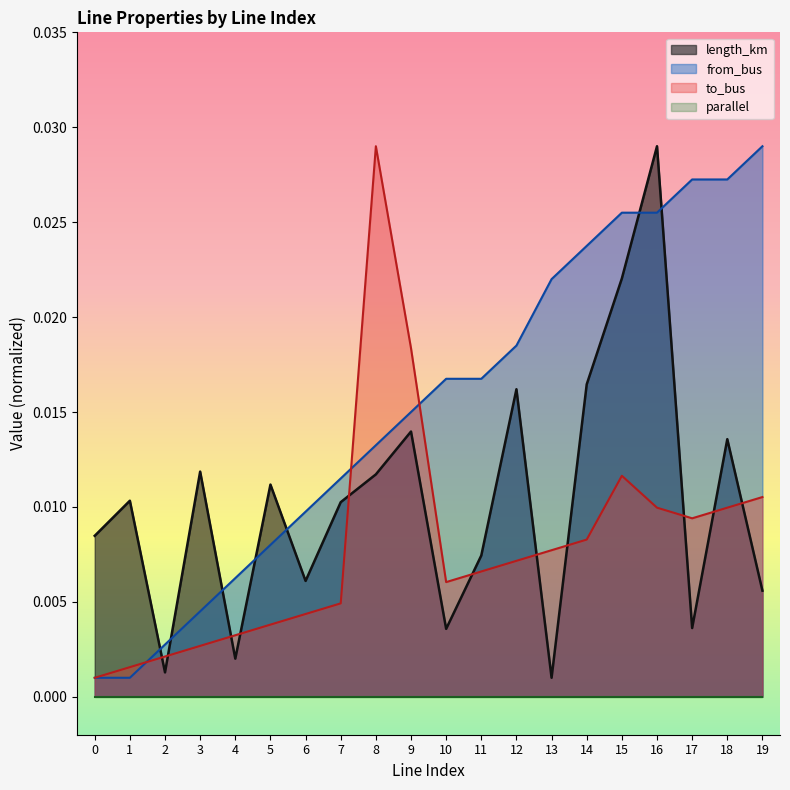

At how many categories does at least one series exceed 0?

20